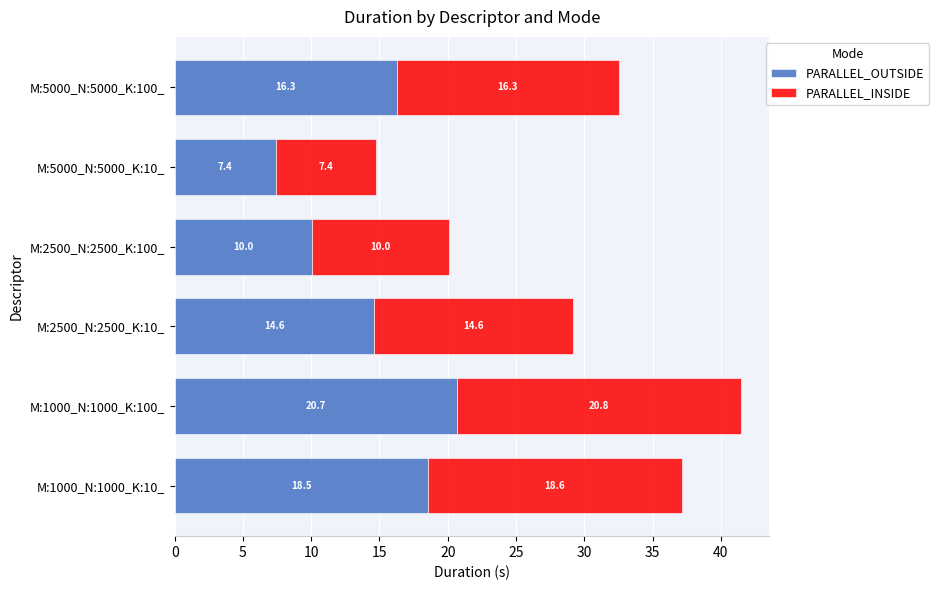

List the labels in order of PARALLEL_OUTSIDE value, smallest first.

M:5000_N:5000_K:10_, M:2500_N:2500_K:100_, M:2500_N:2500_K:10_, M:5000_N:5000_K:100_, M:1000_N:1000_K:10_, M:1000_N:1000_K:100_